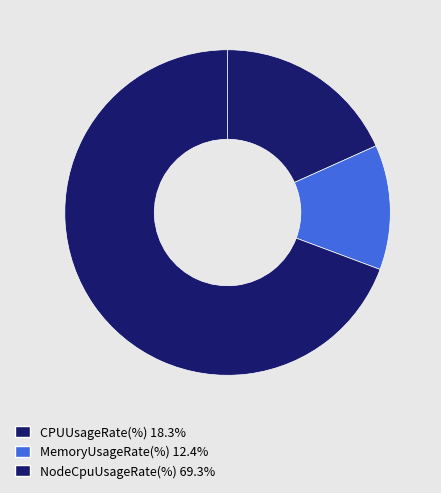

How many slices are in this pie chart?

3